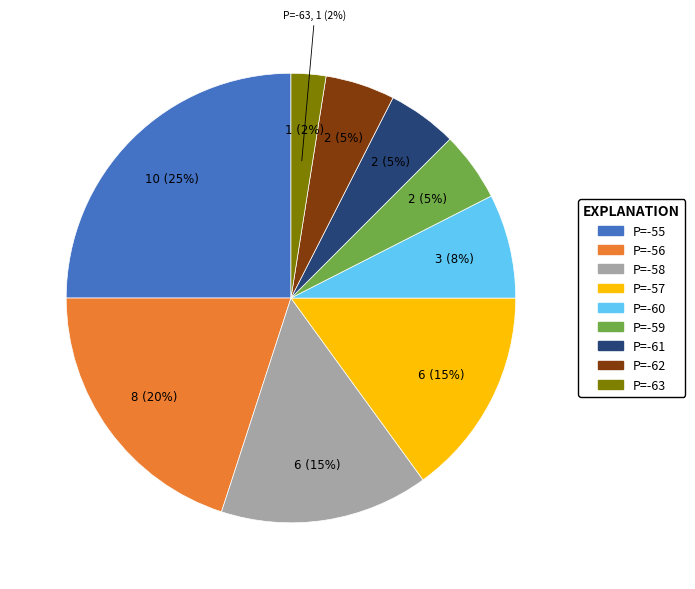

How many slices are in this pie chart?

9